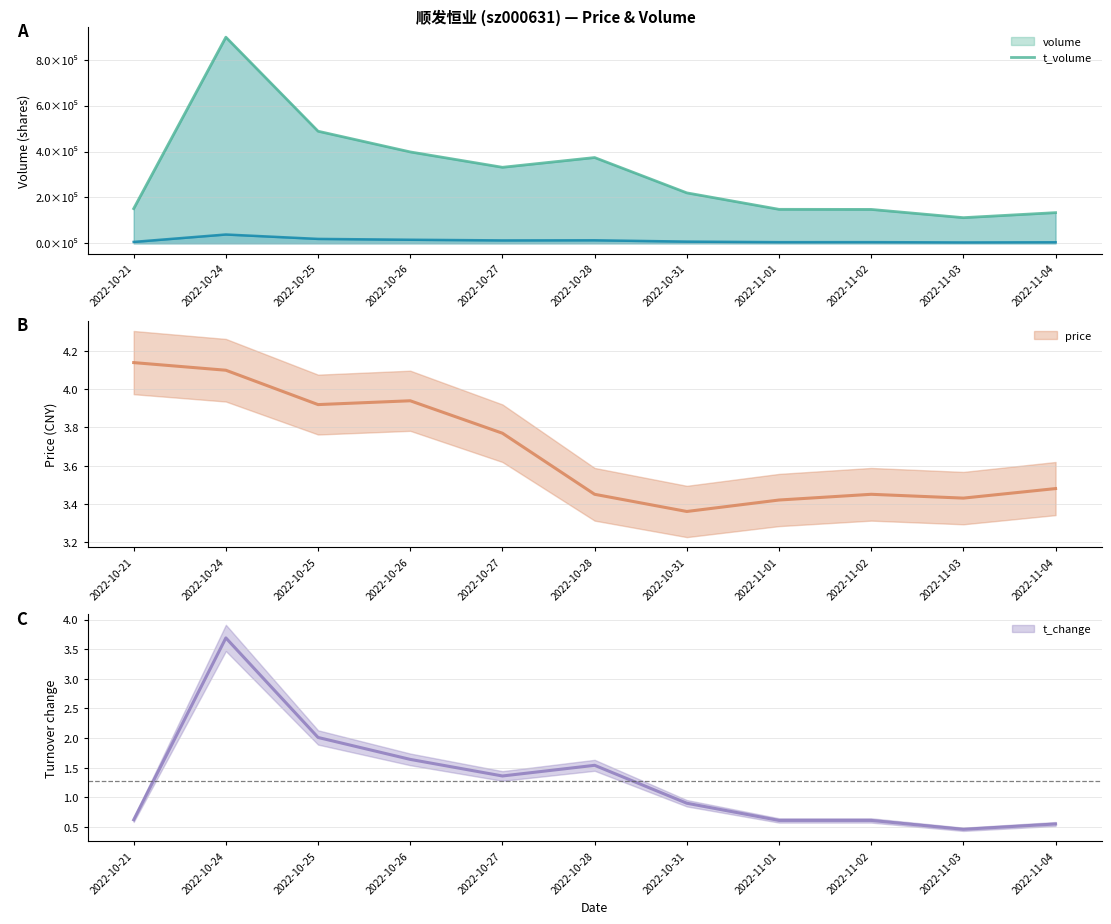

True or false: price and t_change intersect in this chart.

False